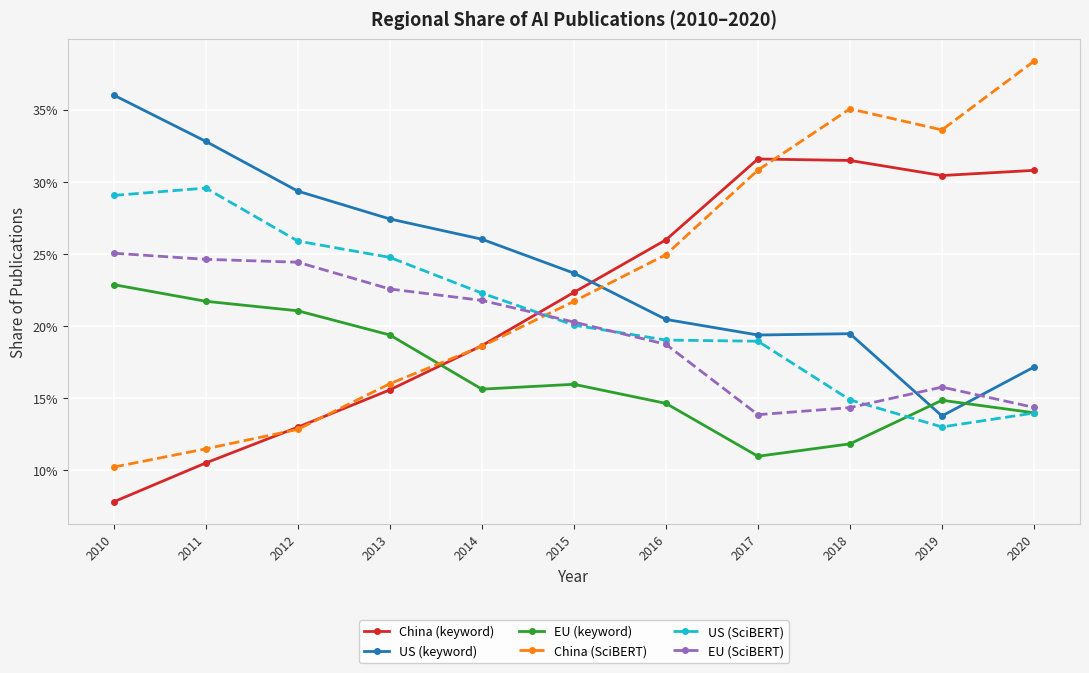

True or false: EU (keyword) and EU (SciBERT) cross at least once.

False